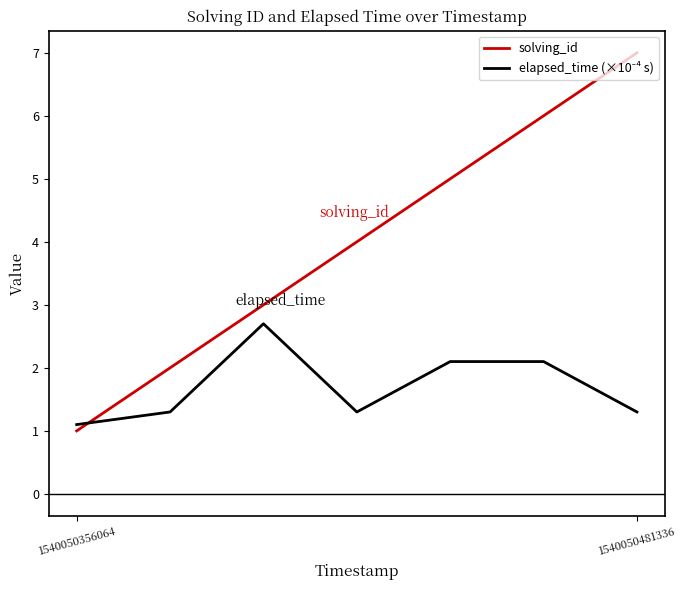

What is the difference between the second highest and second lowest values in the solving_id series?

4.0